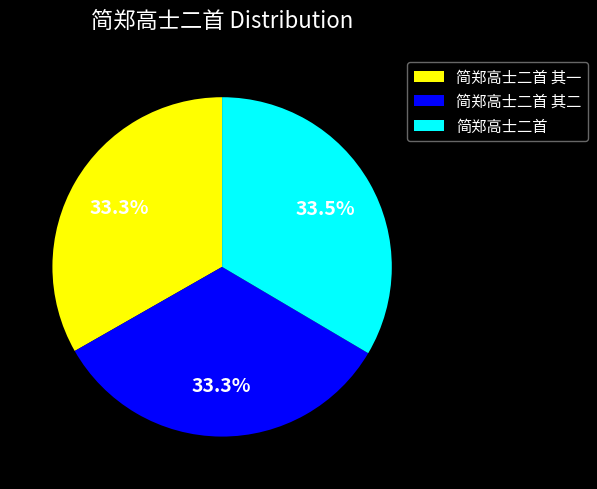

Does any single category account for the majority?

No